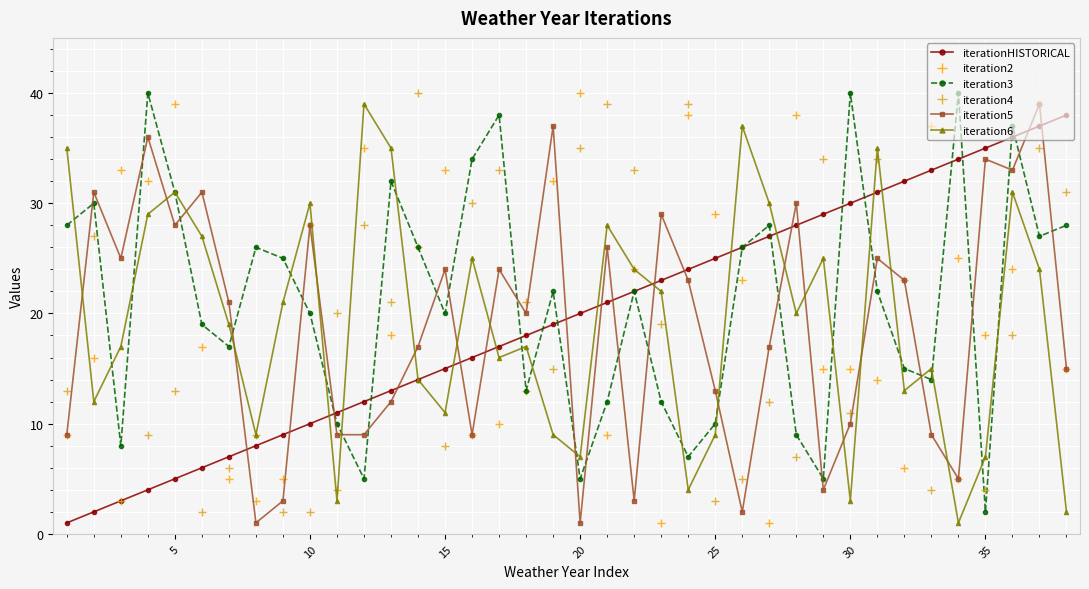

What is the minimum value shown in the chart?

1